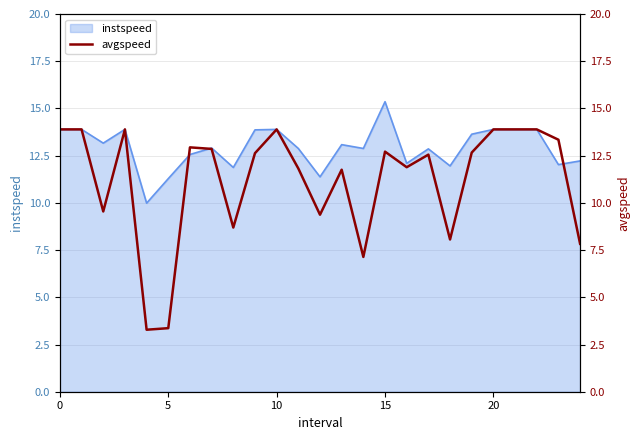

True or false: instspeed has a value of 25.7 at 15.

False